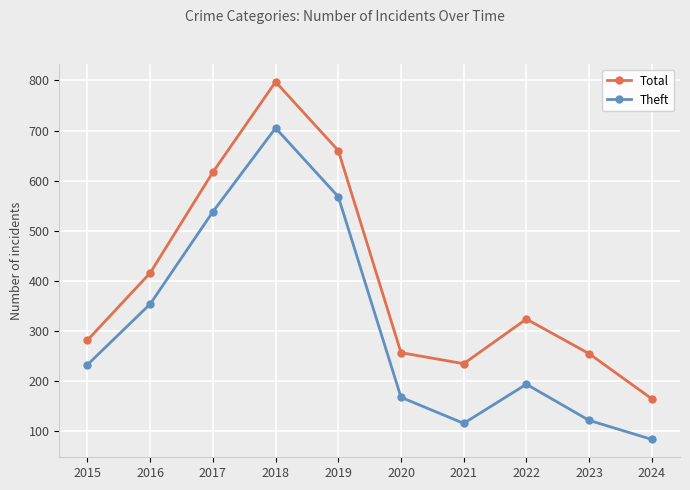

List the series in order of their peak value, highest first.

Total, Theft